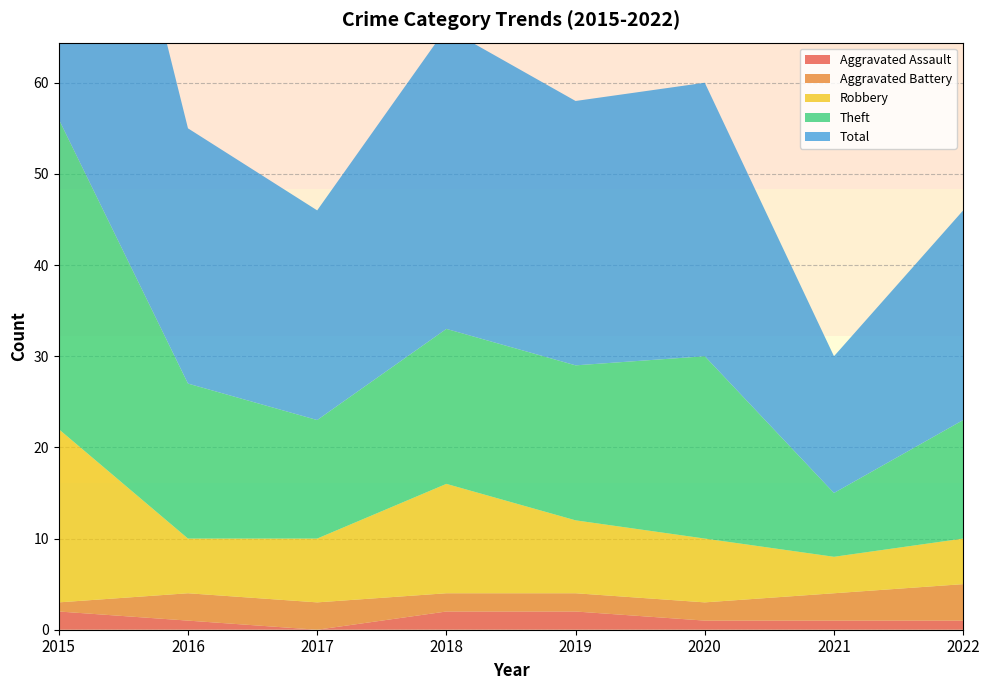

Reading left to right, transcribe all the data shown in this chart.

Aggravated Assault: 2	1	0	2	2	1	1	1
Aggravated Battery: 1	3	3	2	2	2	3	4
Robbery: 19	6	7	12	8	7	4	5
Theft: 34	17	13	17	17	20	7	13
Total: 56	28	23	33	29	30	15	23